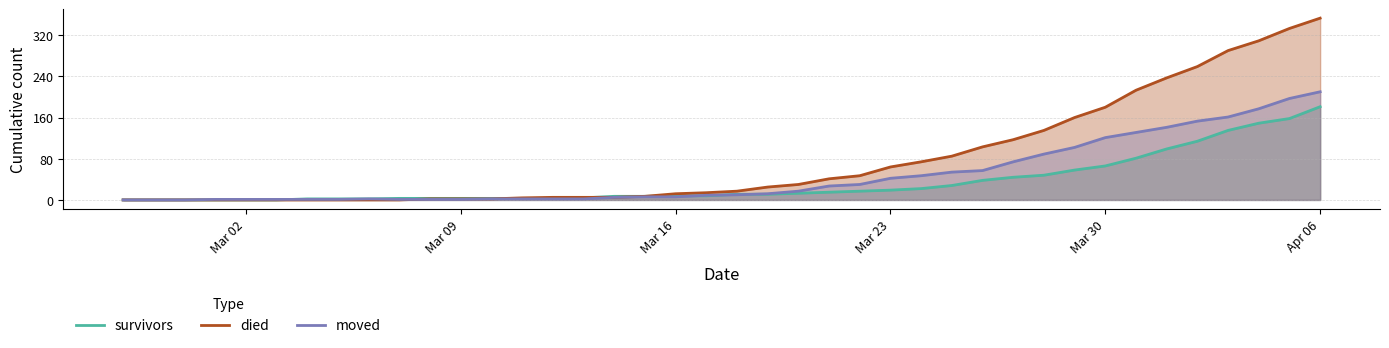

Which series has the largest total across all categories?

died